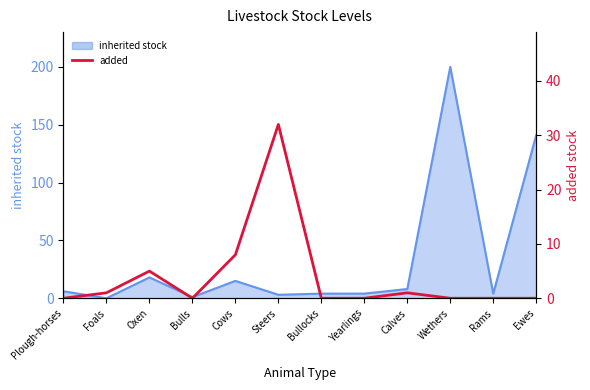

How many positive values are there?

5